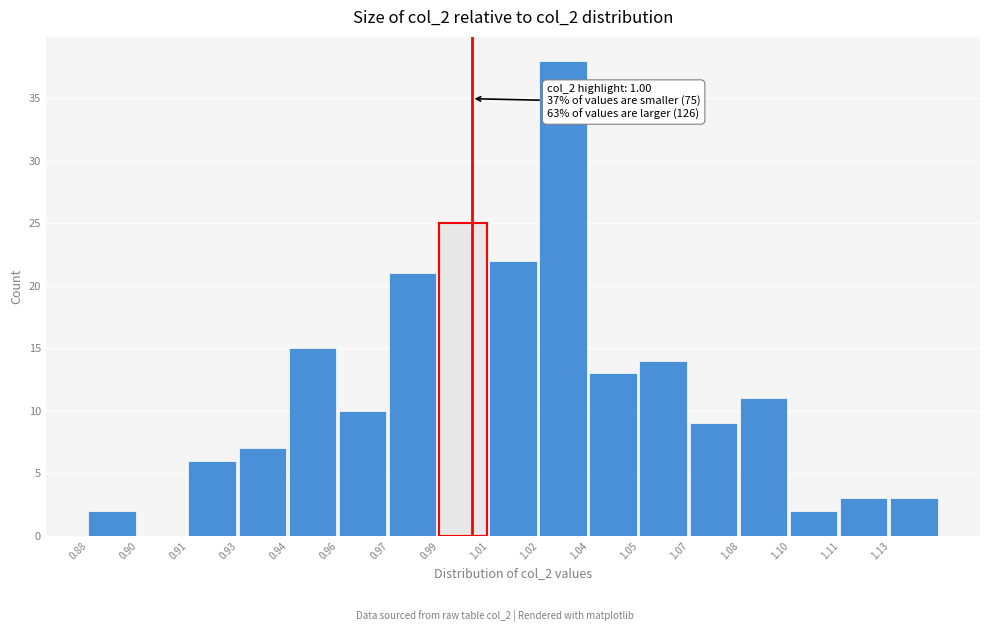

Reading left to right, transcribe all the data shown in this chart.

0.88=2	0.90=0	0.91=6	0.93=7	0.94=15	0.96=10	0.97=21	0.99=25	1.01=22	1.02=38	1.04=13	1.05=14	1.07=9	1.08=11	1.10=2	1.11=3	1.13=3